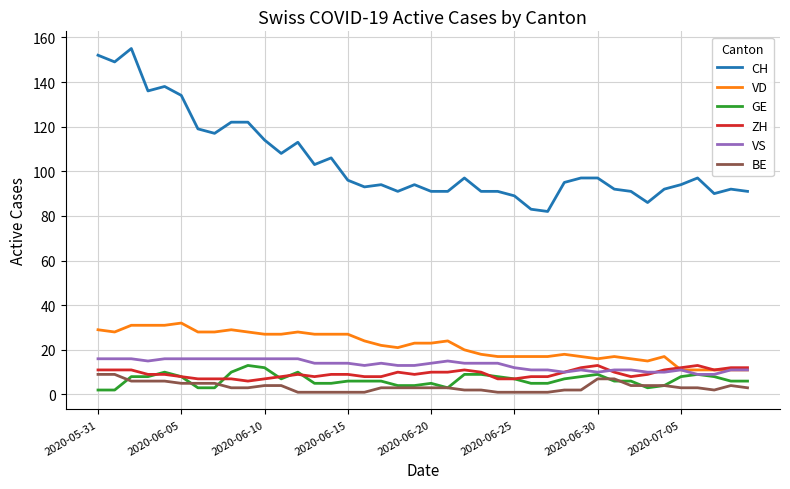

What is the smallest value displayed?

1